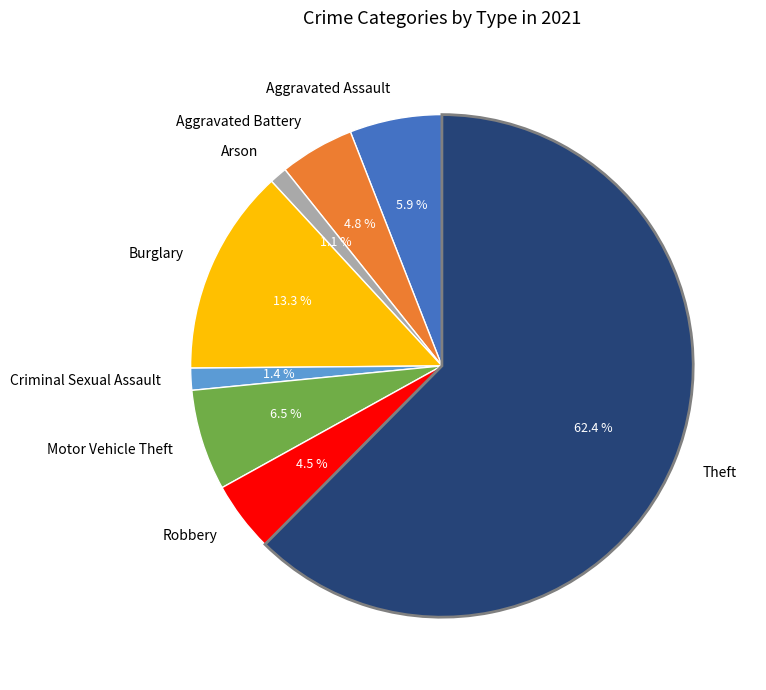

Is there any slice that represents more than half of the pie?

Yes